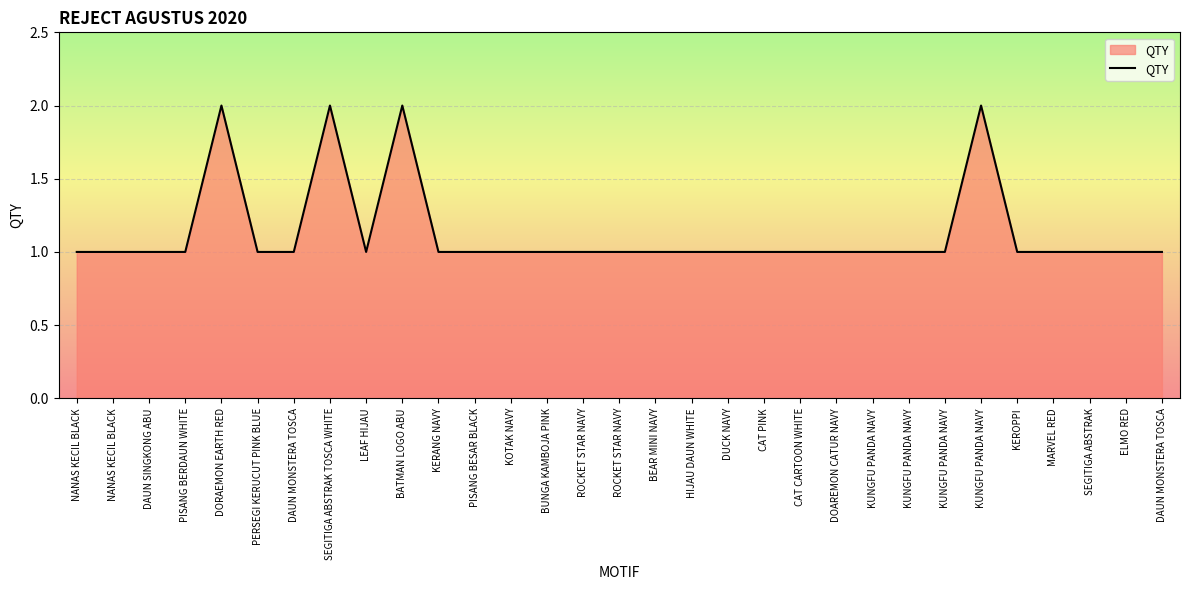

True or false: the data has more than 2 interior local peaks.

True